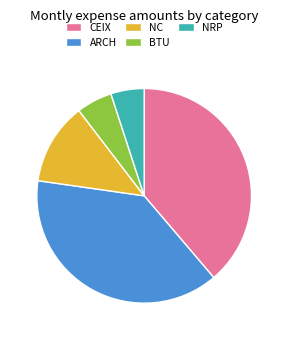

Does ARCH represent more than half of the total?

No